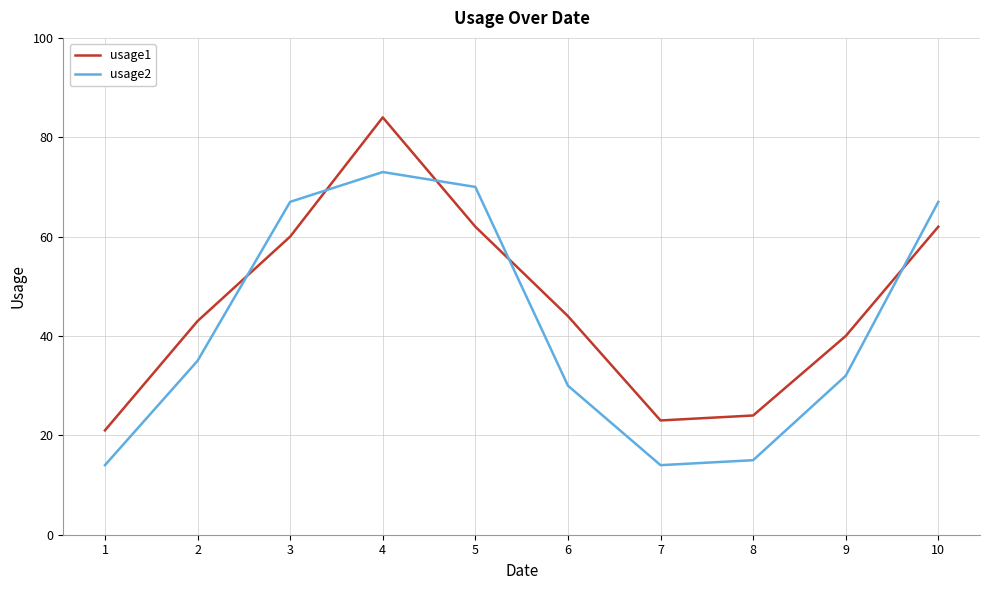

Rank the series by their maximum value, from highest to lowest.

usage1, usage2